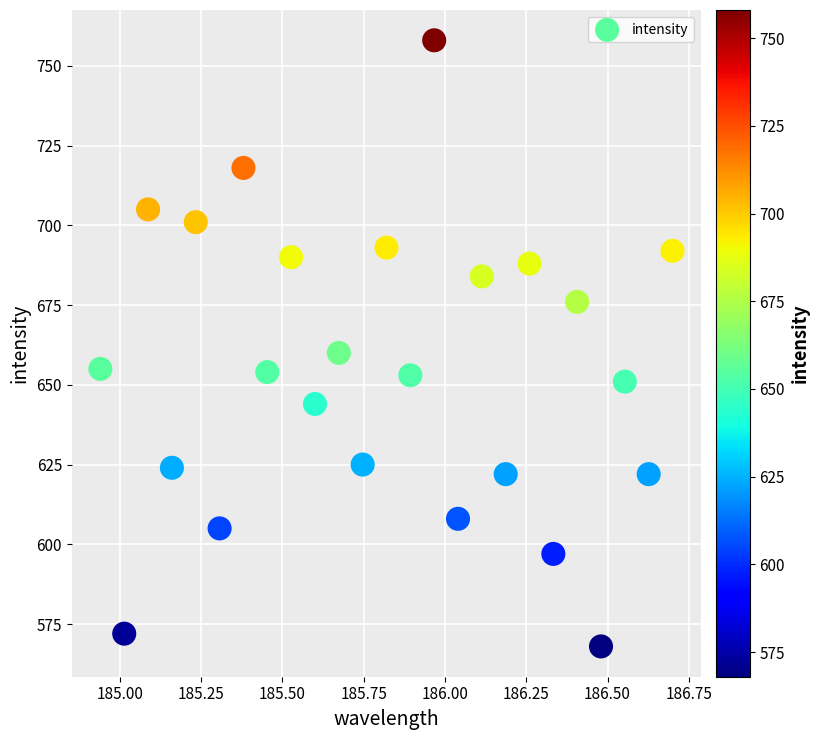

What is the range of Y values (max minus min)?

190